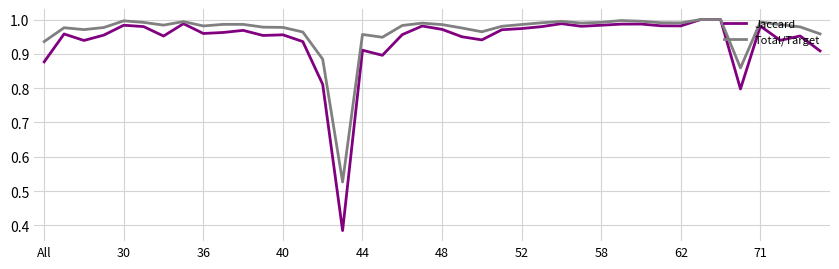

Which series has the widest spread of values?

Jaccard